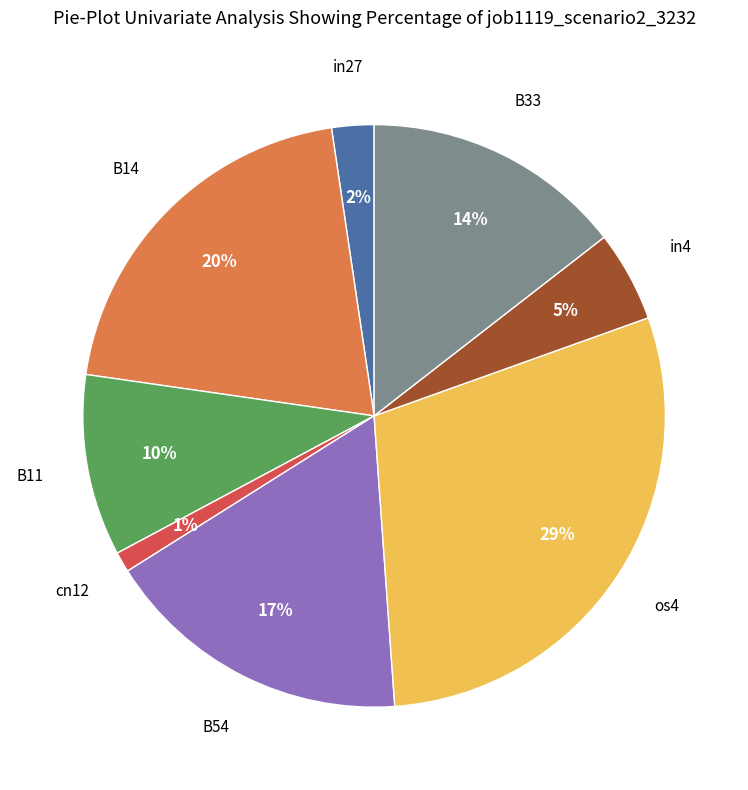

Is there a majority slice in this chart?

No